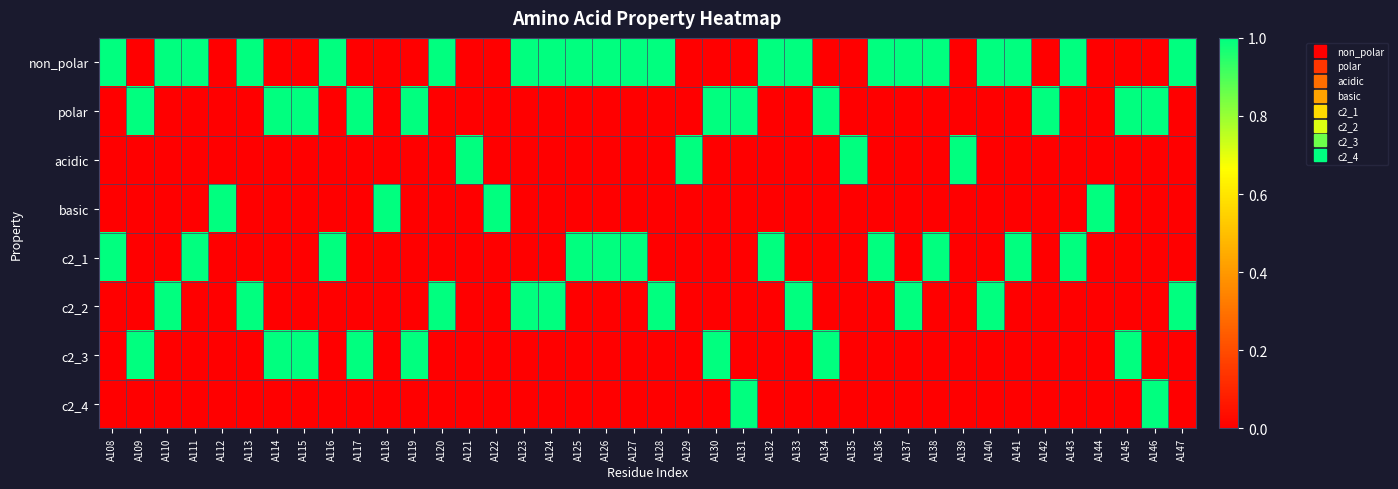

Reading left to right, list all the values displayed in this chart.

non_polar: A108=1	A109=0	A110=1	A111=1	A112=0	A113=1	A114=0	A115=0	A116=1	A117=0	A118=0	A119=0	A120=1	A121=0	A122=0	A123=1	A124=1	A125=1	A126=1	A127=1	A128=1	A129=0	A130=0	A131=0	A132=1	A133=1	A134=0	A135=0	A136=1	A137=1	A138=1	A139=0	A140=1	A141=1	A142=0	A143=1	A144=0	A145=0	A146=0	A147=1
polar: A108=0	A109=1	A110=0	A111=0	A112=0	A113=0	A114=1	A115=1	A116=0	A117=1	A118=0	A119=1	A120=0	A121=0	A122=0	A123=0	A124=0	A125=0	A126=0	A127=0	A128=0	A129=0	A130=1	A131=1	A132=0	A133=0	A134=1	A135=0	A136=0	A137=0	A138=0	A139=0	A140=0	A141=0	A142=1	A143=0	A144=0	A145=1	A146=1	A147=0
acidic: A108=0	A109=0	A110=0	A111=0	A112=0	A113=0	A114=0	A115=0	A116=0	A117=0	A118=0	A119=0	A120=0	A121=1	A122=0	A123=0	A124=0	A125=0	A126=0	A127=0	A128=0	A129=1	A130=0	A131=0	A132=0	A133=0	A134=0	A135=1	A136=0	A137=0	A138=0	A139=1	A140=0	A141=0	A142=0	A143=0	A144=0	A145=0	A146=0	A147=0
basic: A108=0	A109=0	A110=0	A111=0	A112=1	A113=0	A114=0	A115=0	A116=0	A117=0	A118=1	A119=0	A120=0	A121=0	A122=1	A123=0	A124=0	A125=0	A126=0	A127=0	A128=0	A129=0	A130=0	A131=0	A132=0	A133=0	A134=0	A135=0	A136=0	A137=0	A138=0	A139=0	A140=0	A141=0	A142=0	A143=0	A144=1	A145=0	A146=0	A147=0
c2_1: A108=1	A109=0	A110=0	A111=1	A112=0	A113=0	A114=0	A115=0	A116=1	A117=0	A118=0	A119=0	A120=0	A121=0	A122=0	A123=0	A124=0	A125=1	A126=1	A127=1	A128=0	A129=0	A130=0	A131=0	A132=1	A133=0	A134=0	A135=0	A136=1	A137=0	A138=1	A139=0	A140=0	A141=1	A142=0	A143=1	A144=0	A145=0	A146=0	A147=0
c2_2: A108=0	A109=0	A110=1	A111=0	A112=0	A113=1	A114=0	A115=0	A116=0	A117=0	A118=0	A119=0	A120=1	A121=0	A122=0	A123=1	A124=1	A125=0	A126=0	A127=0	A128=1	A129=0	A130=0	A131=0	A132=0	A133=1	A134=0	A135=0	A136=0	A137=1	A138=0	A139=0	A140=1	A141=0	A142=0	A143=0	A144=0	A145=0	A146=0	A147=1
c2_3: A108=0	A109=1	A110=0	A111=0	A112=0	A113=0	A114=1	A115=1	A116=0	A117=1	A118=0	A119=1	A120=0	A121=0	A122=0	A123=0	A124=0	A125=0	A126=0	A127=0	A128=0	A129=0	A130=1	A131=0	A132=0	A133=0	A134=1	A135=0	A136=0	A137=0	A138=0	A139=0	A140=0	A141=0	A142=0	A143=0	A144=0	A145=1	A146=0	A147=0
c2_4: A108=0	A109=0	A110=0	A111=0	A112=0	A113=0	A114=0	A115=0	A116=0	A117=0	A118=0	A119=0	A120=0	A121=0	A122=0	A123=0	A124=0	A125=0	A126=0	A127=0	A128=0	A129=0	A130=0	A131=1	A132=0	A133=0	A134=0	A135=0	A136=0	A137=0	A138=0	A139=0	A140=0	A141=0	A142=0	A143=0	A144=0	A145=0	A146=1	A147=0